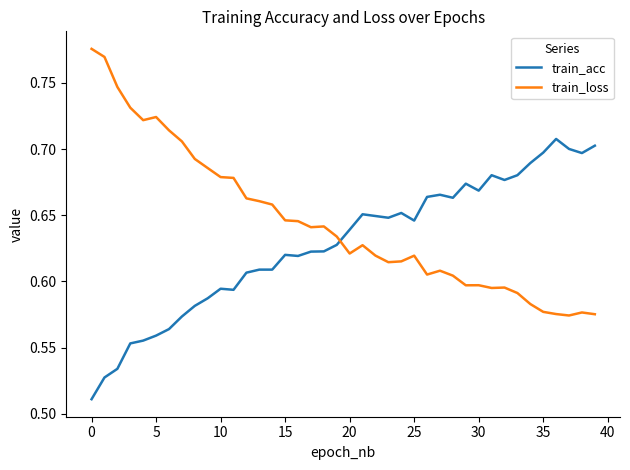

Which series has the largest total across all categories?

train_loss